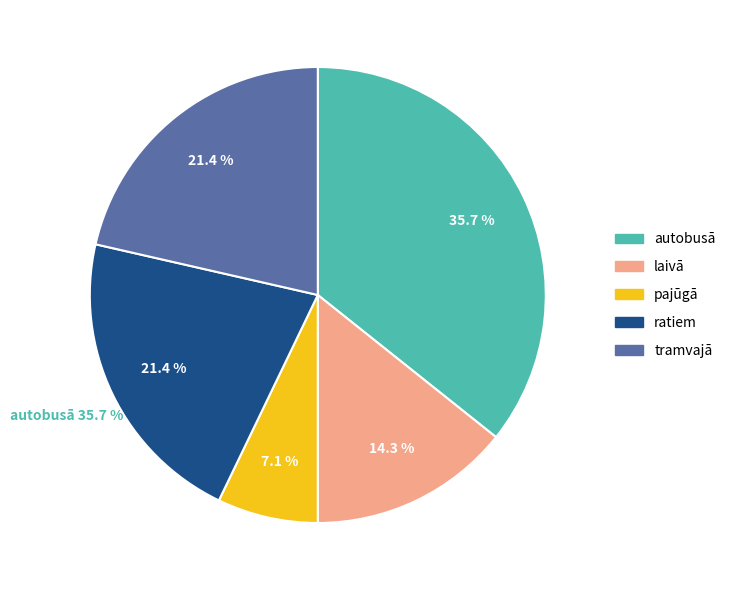

What percentage is NOT represented by pajūgā?

92.9%